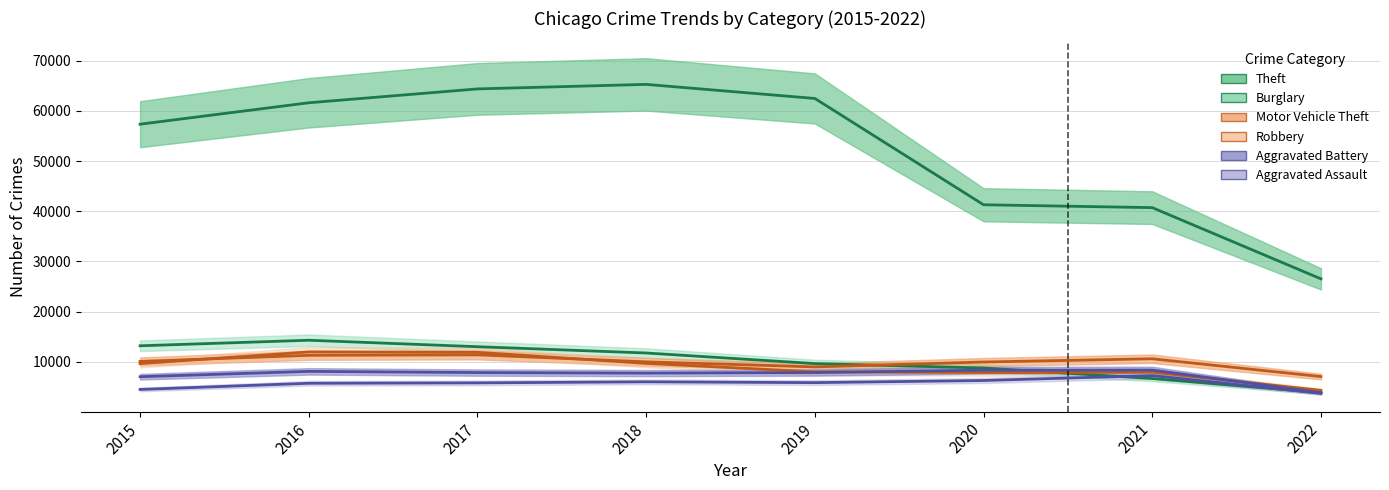

True or false: Theft and Aggravated Assault cross at least once.

False